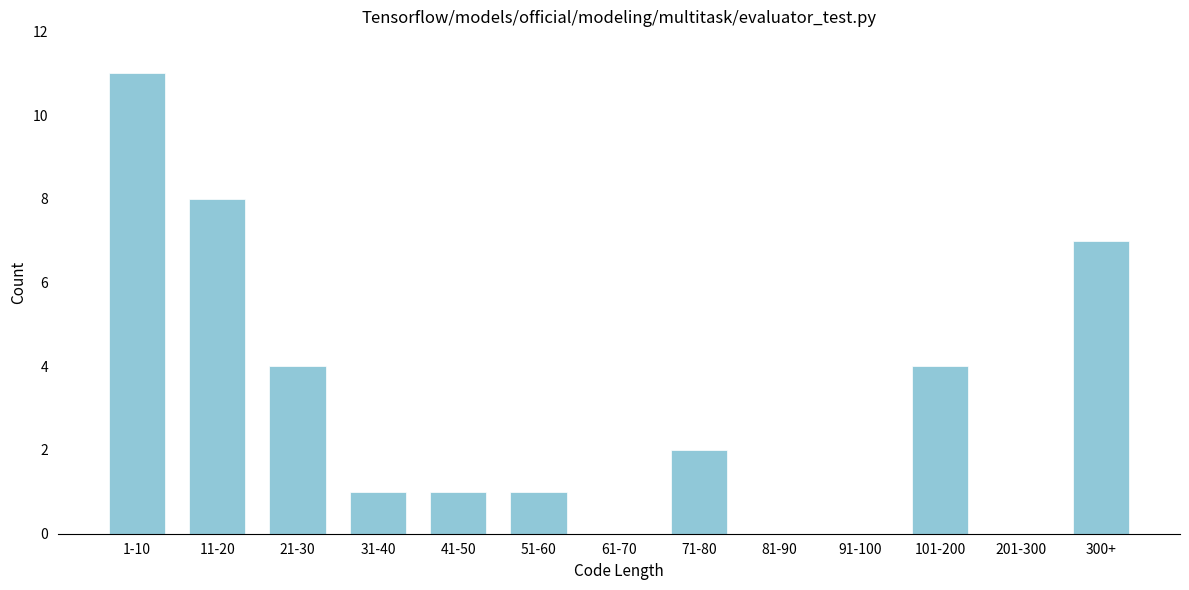

Reading left to right, transcribe all the data shown in this chart.

1-10=11	11-20=8	21-30=4	31-40=1	41-50=1	51-60=1	61-70=0	71-80=2	81-90=0	91-100=0	101-200=4	201-300=0	300+=7